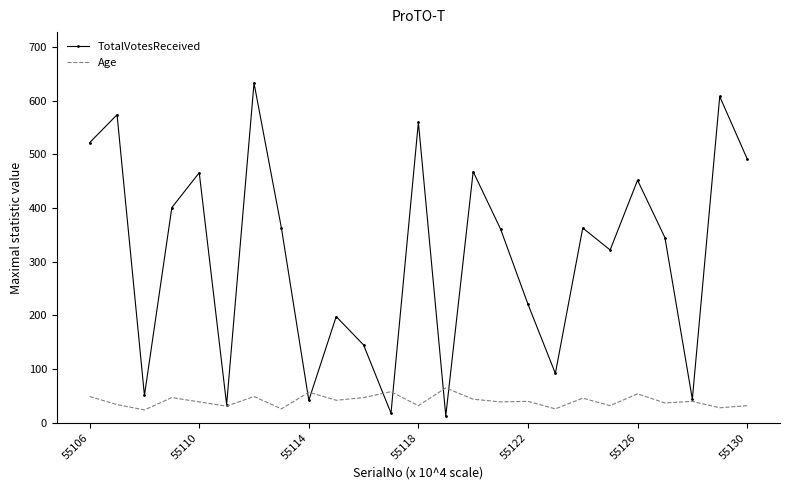

Which series has the largest total across all categories?

TotalVotesReceived